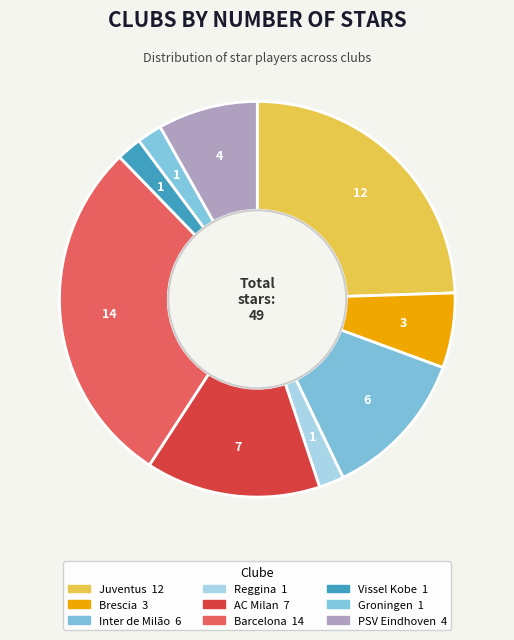

How many slices are in this pie chart?

9